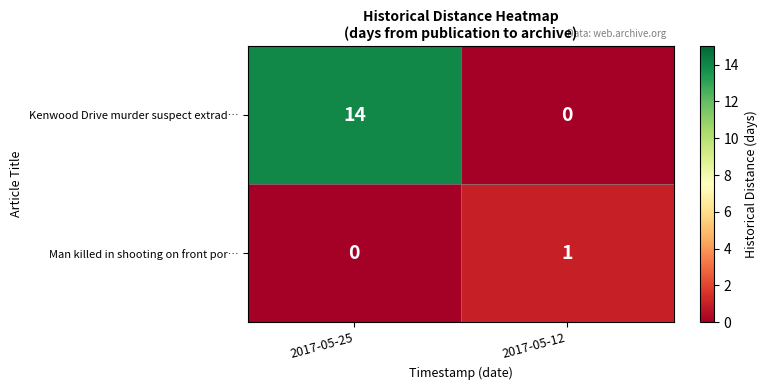

What is the total value across all series at 2017-05-12?

1